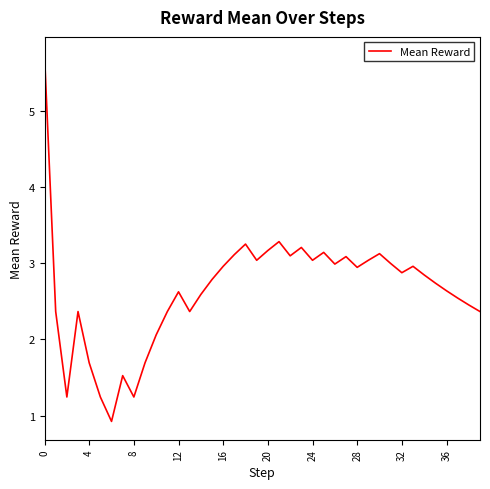

True or false: the data has more than 0 interior local peaks.

True